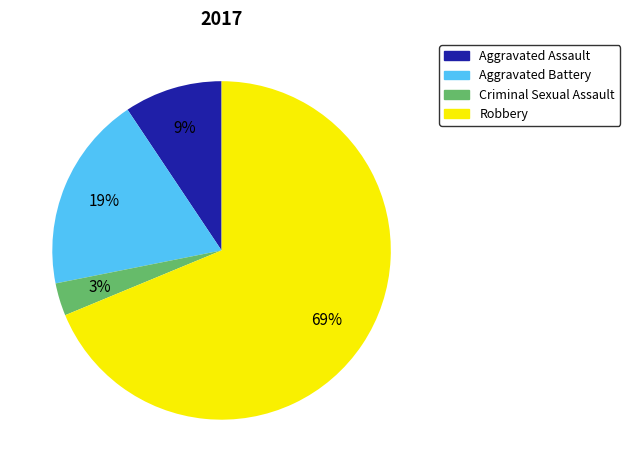

Which has a higher value, Aggravated Battery or Aggravated Assault?

Aggravated Battery